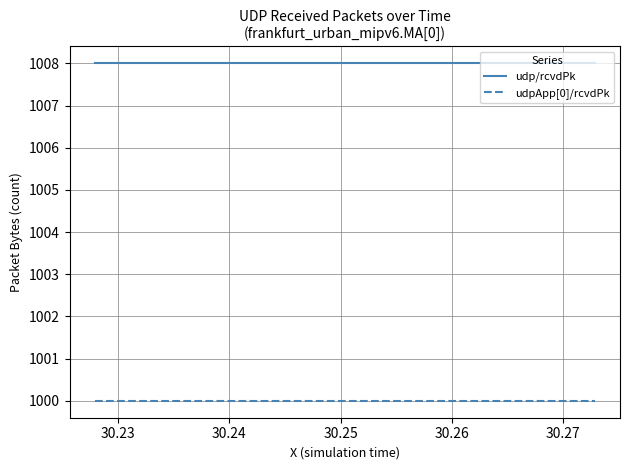

What is the smallest value displayed?

1000